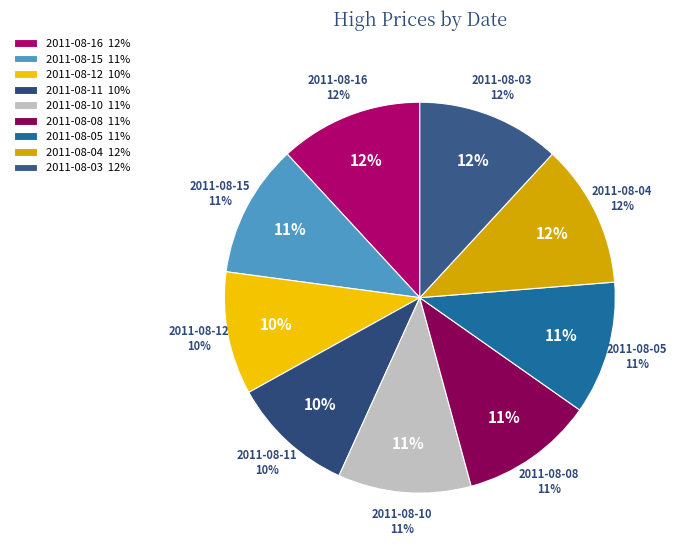

Which slice is the largest?

2011-08-16